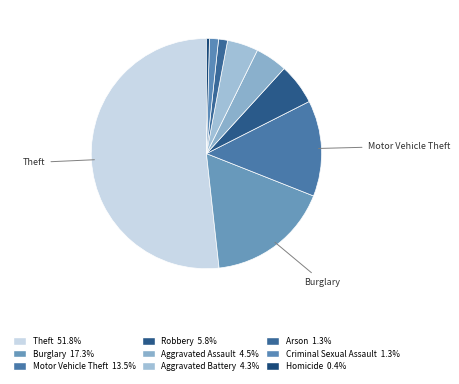

How much of the chart is everything except Motor Vehicle Theft?

86.5%